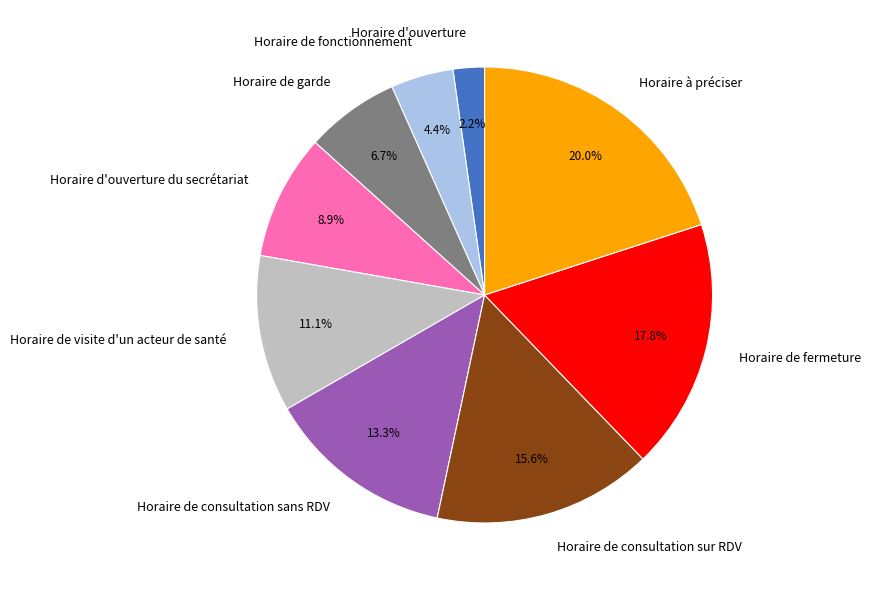

Is there any slice that represents more than half of the pie?

No